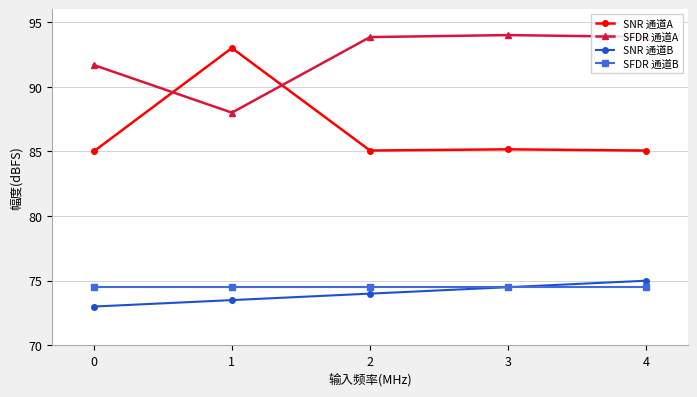

What is the maximum value shown in the chart?

94.0